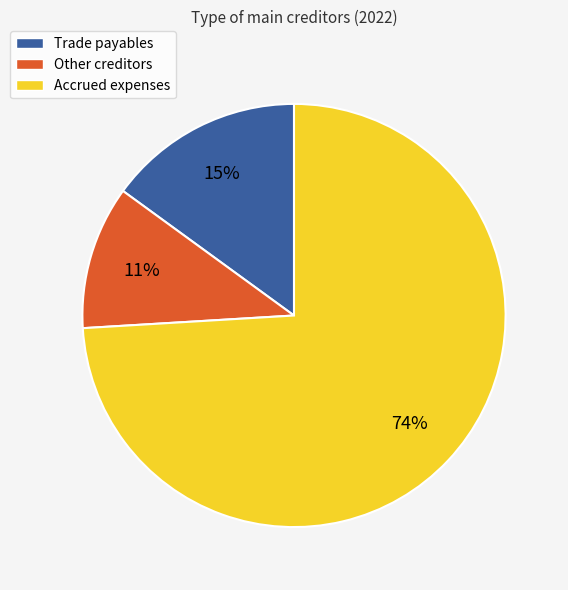

Rank the categories by value from lowest to highest.

Other creditors, Trade payables, Accrued expenses